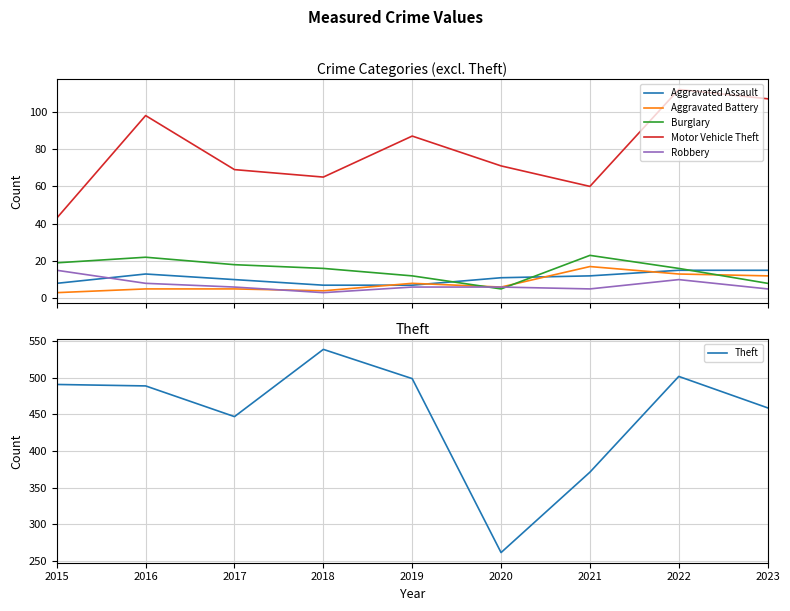

How many series are shown in this chart?

6